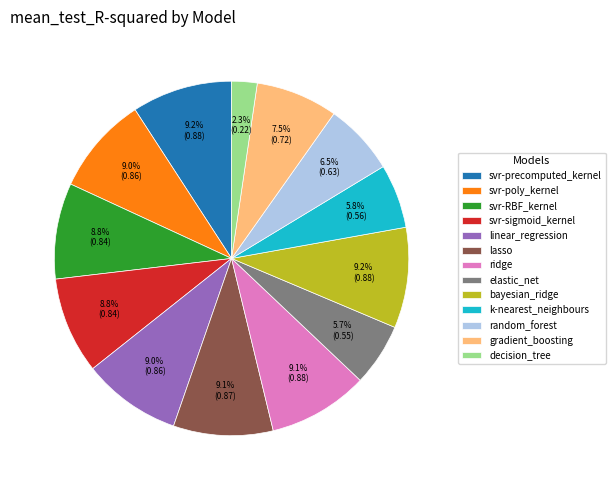

Which category has the smallest portion of the pie?

decision_tree